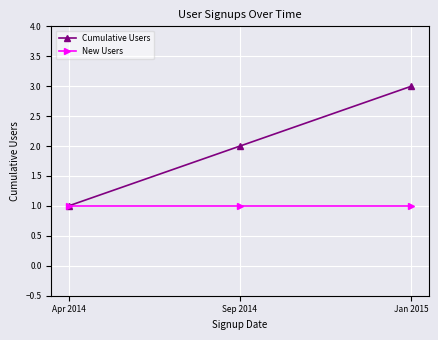

Which series has the largest total across all categories?

Cumulative Users